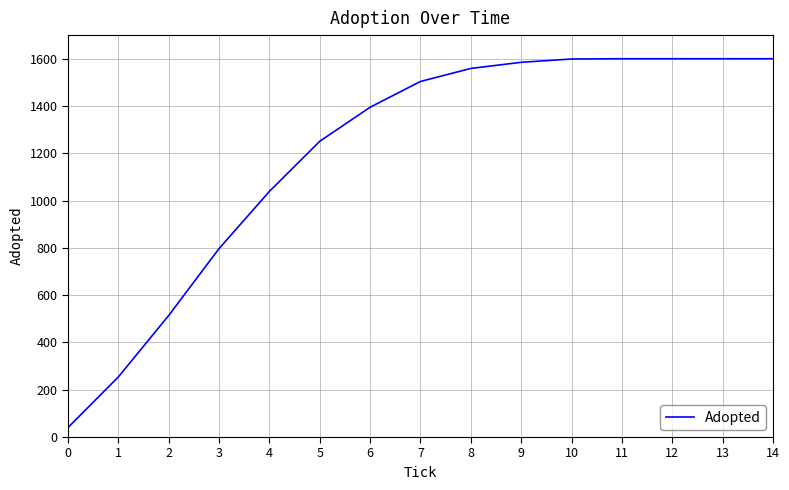

Is it true that the value at 4 is 1526?

False